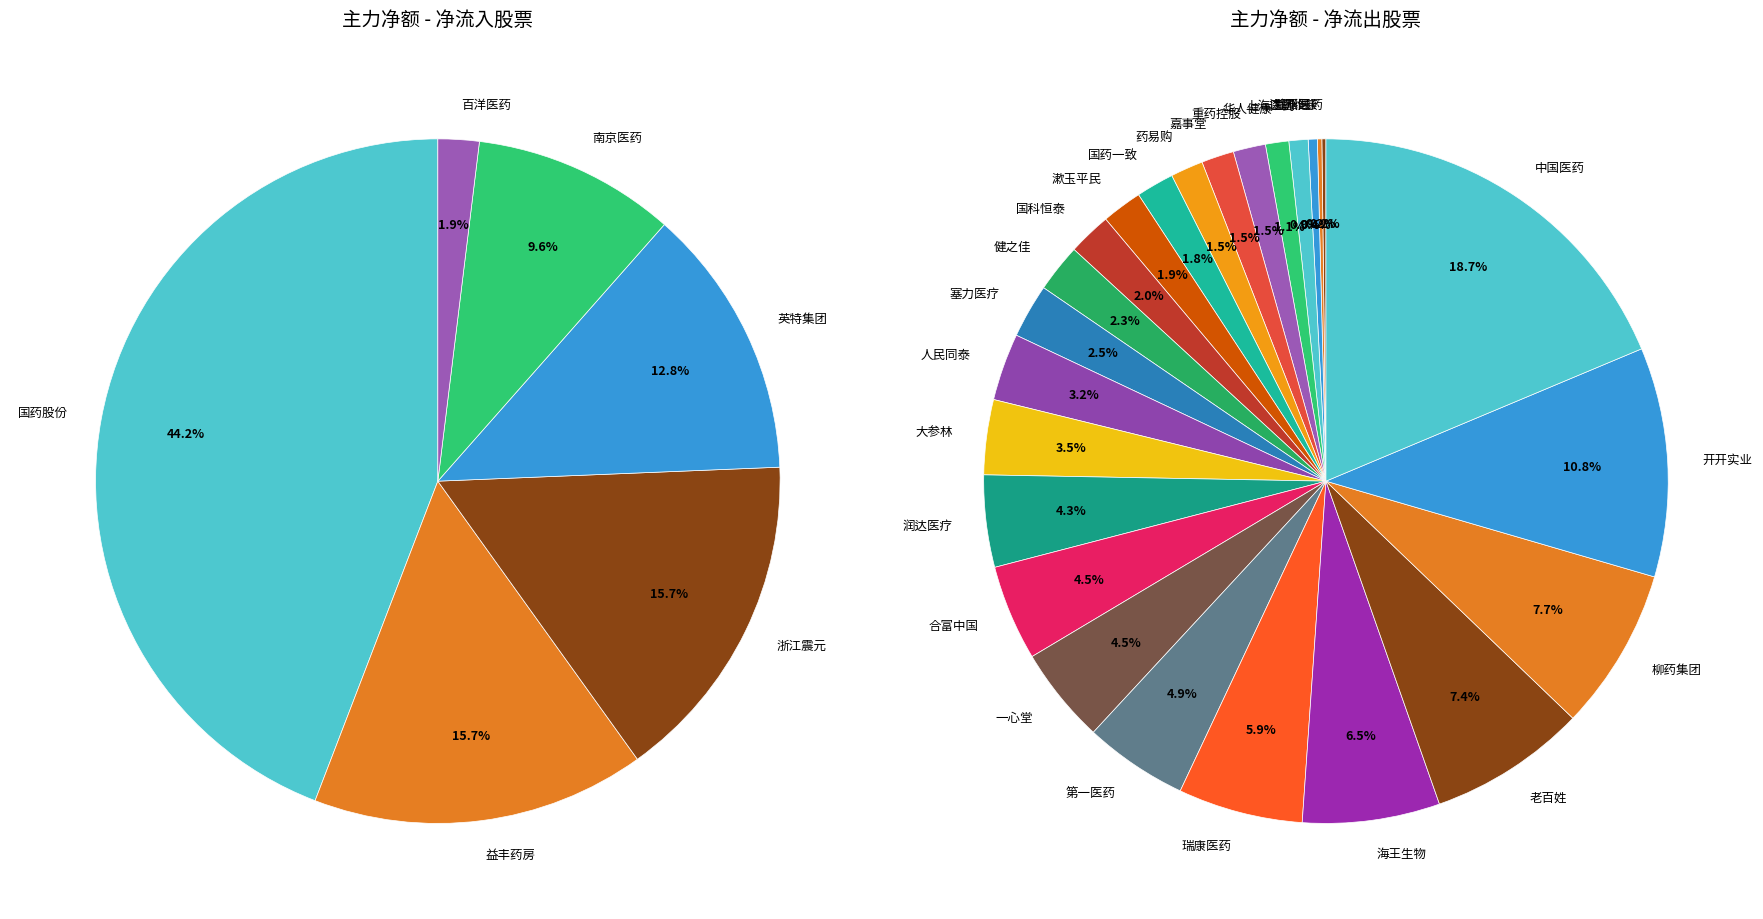

Is there a majority slice in this chart?

No